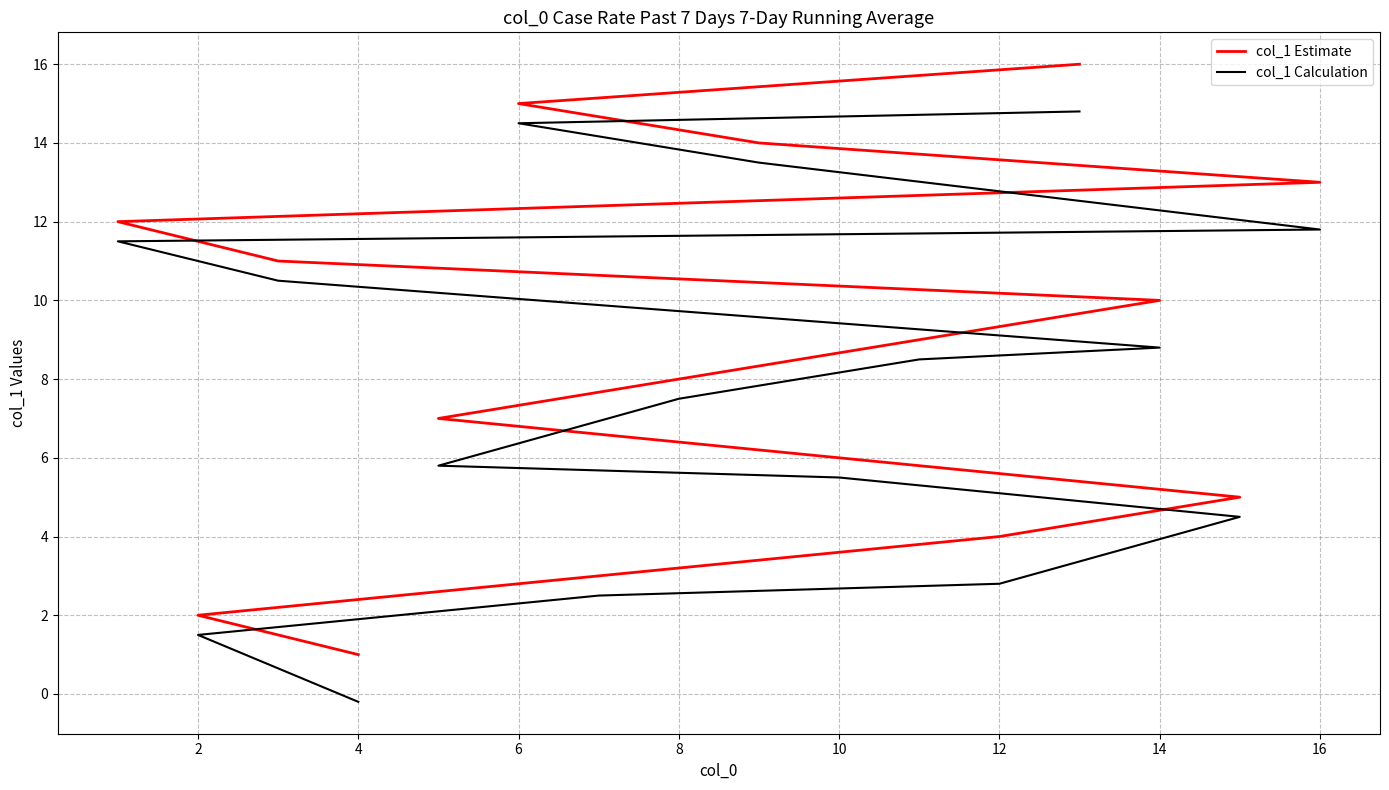

What is the sum of all col_1 Estimate values?

136.0